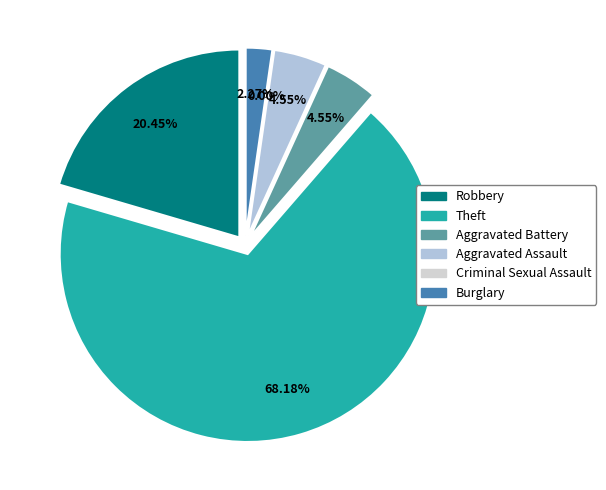

How many slices are in this pie chart?

6